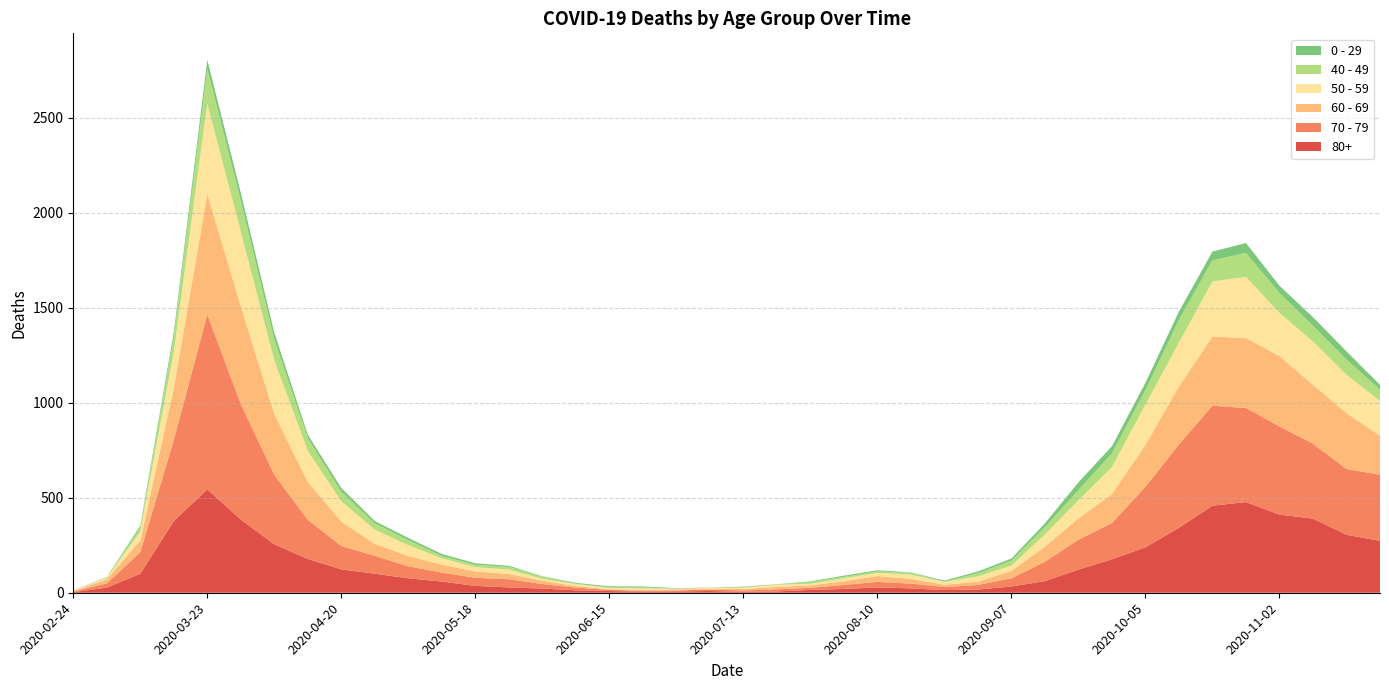

Reading left to right, transcribe all the data shown in this chart.

80+: 3	27	100	377	544	385	255	178	123	100	76	59	36	28	22	13	9	6	7	9	5	7	15	20	28	23	14	17	33	61	122	176	239	342	458	477	411	390	305	273
70 - 79: 4	22	113	427	920	608	365	206	123	94	63	47	43	43	24	14	6	5	5	8	7	11	11	21	29	25	16	24	43	102	157	191	318	439	526	495	464	394	346	348
60 - 69: 2	22	61	272	634	514	320	199	128	63	54	42	33	28	18	8	3	3	6	3	8	12	13	19	31	25	12	17	39	80	112	152	221	305	364	368	370	310	294	206
50 - 59: 3	7	48	190	475	392	281	163	106	75	57	33	23	23	9	10	8	9	3	5	6	12	8	16	16	22	15	28	28	64	95	142	212	230	290	322	227	228	202	182
40 - 49: 0	5	21	79	183	163	111	66	51	33	27	13	12	14	12	3	2	5	1	1	4	2	10	8	8	10	2	17	26	38	55	72	76	120	111	126	105	83	80	60
0 - 29: 1	0	10	25	47	42	36	19	20	12	11	10	8	6	2	4	6	5	2	1	2	1	3	6	6	2	5	9	11	20	40	38	39	44	46	52	38	45	43	25